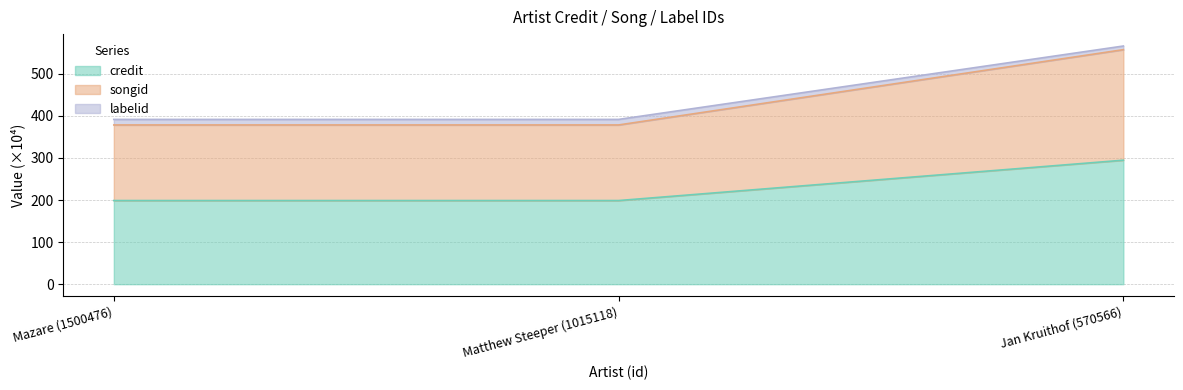

What are all the series names shown in the legend?

credit, songid, labelid